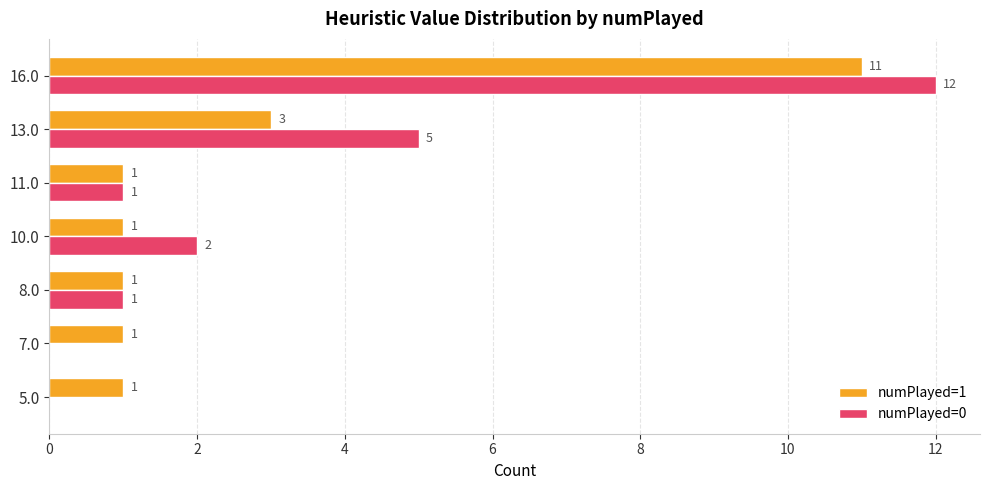

What are all the series names shown in the legend?

numPlayed=1, numPlayed=0